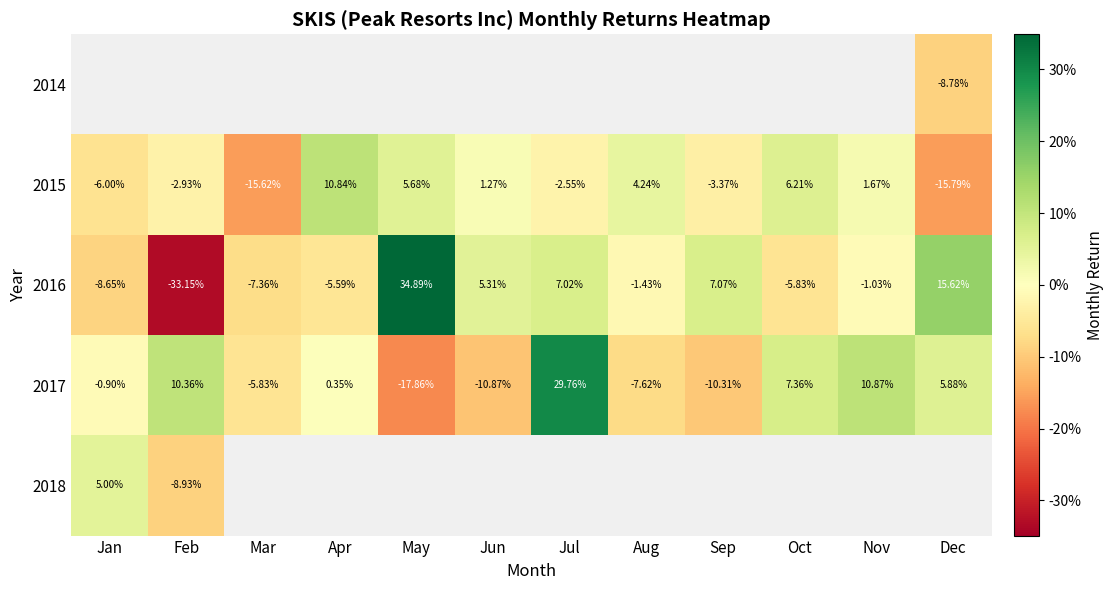

Where does the 2017 series first go above 0?

Feb